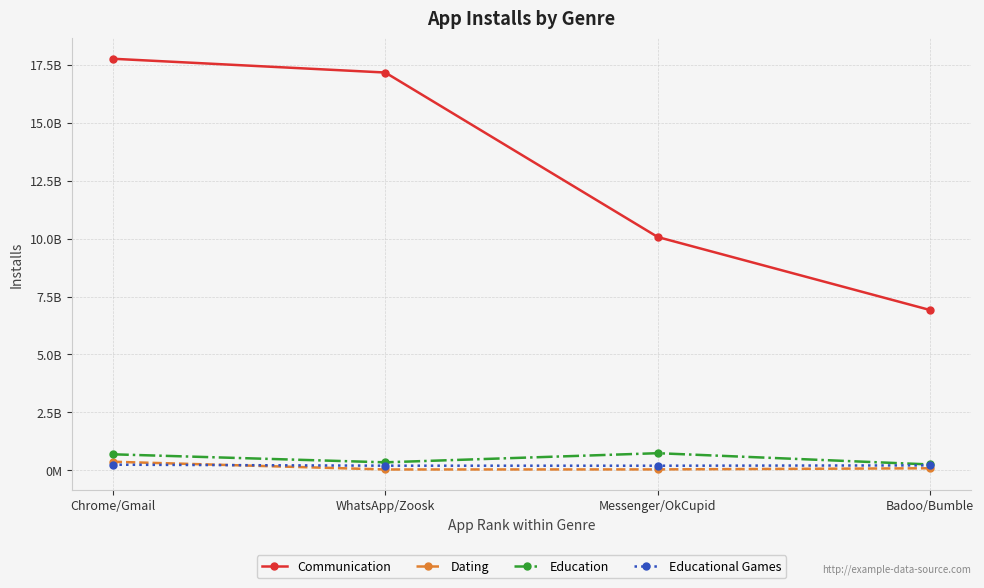

True or false: Communication has a value of 28968387367 at WhatsApp/Zoosk.

False